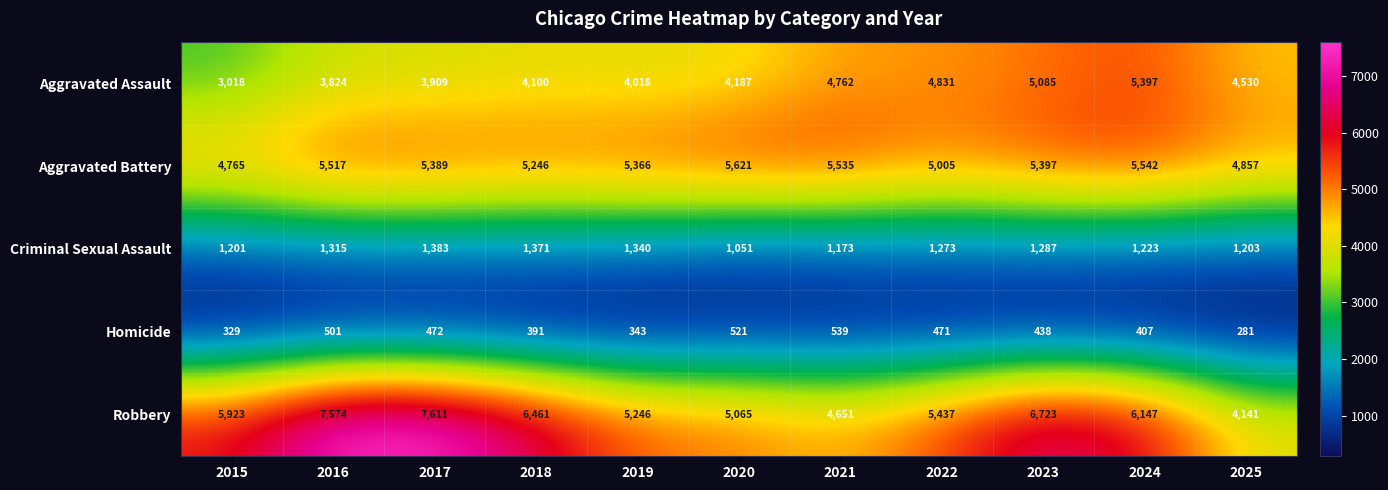

What is the approximate value of Criminal Sexual Assault at 2016, to the nearest 5?

1315